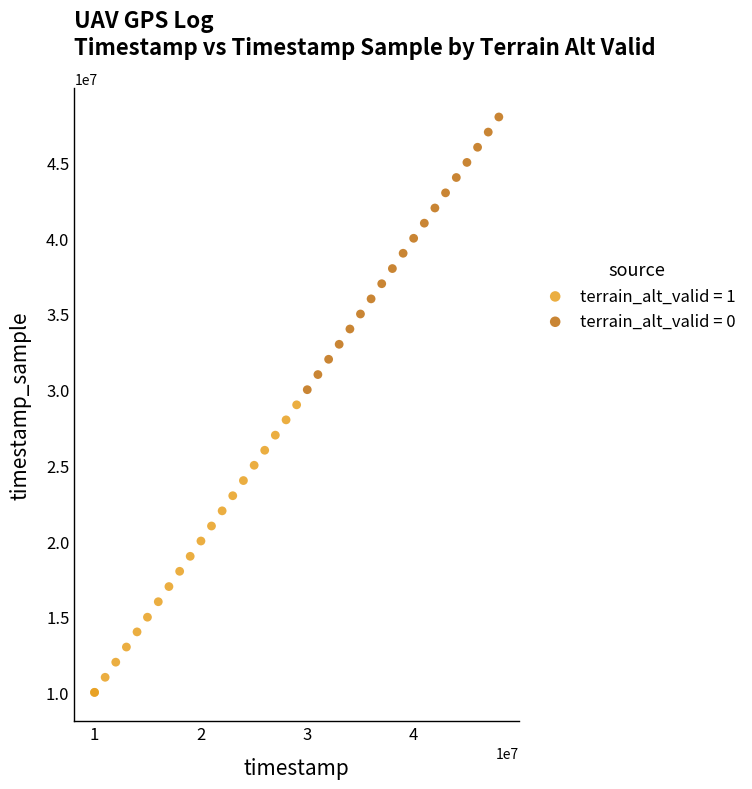

Which series has the largest Y range (max minus min)?

terrain_alt_valid = 1